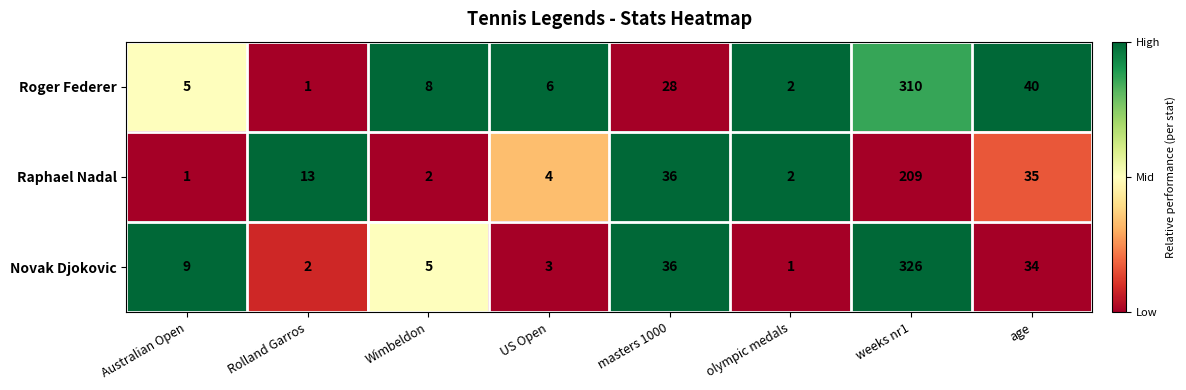

At which category is the sum across all series the highest?

weeks nr1